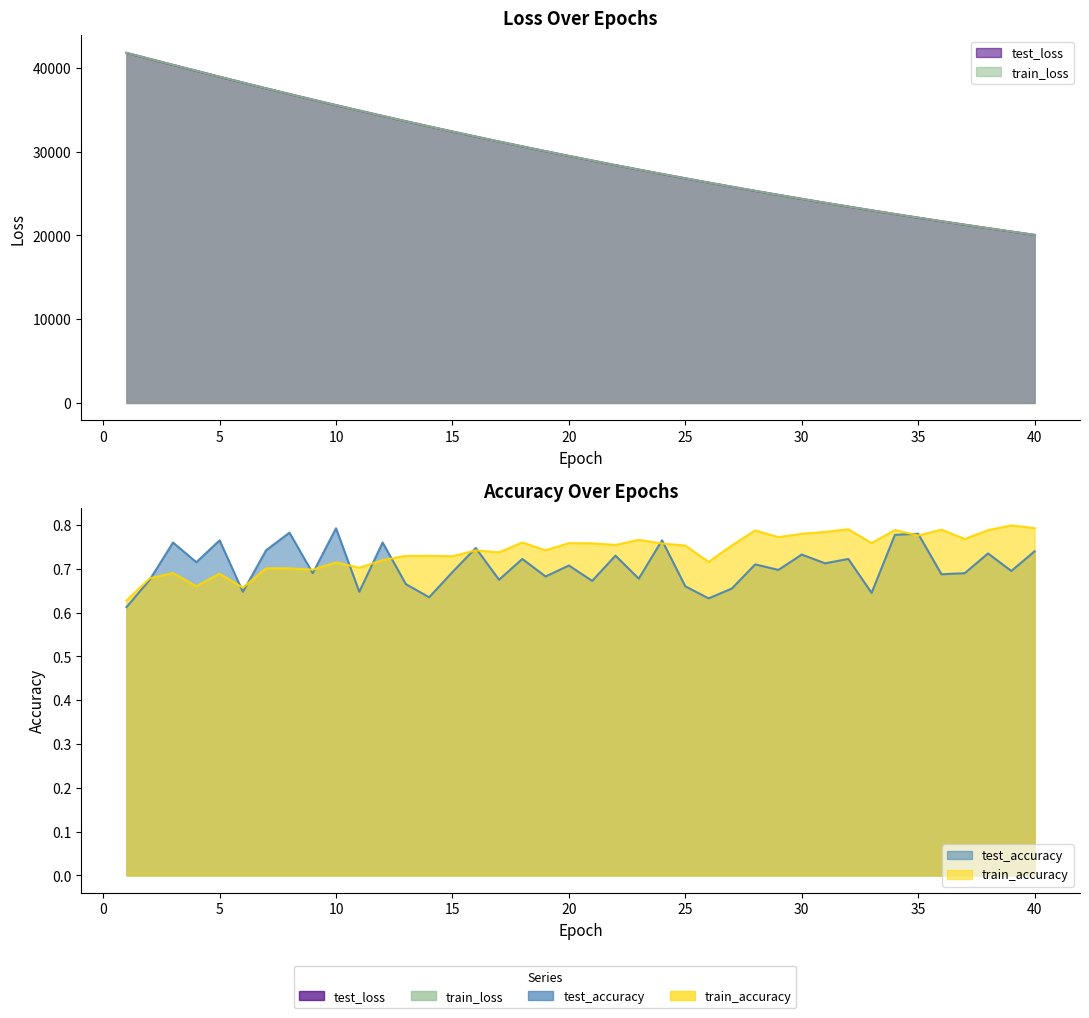

True or false: test_loss and train_accuracy cross at least once.

False